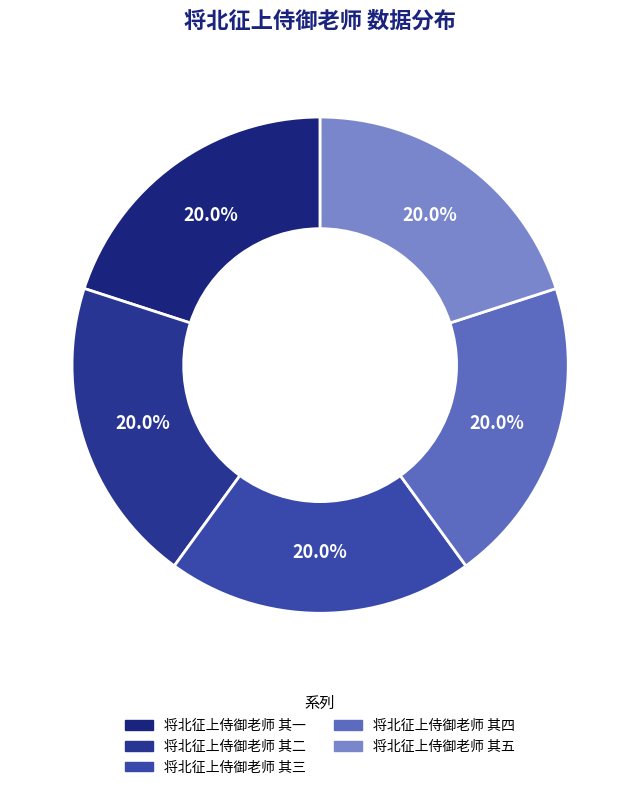

How many slices are in this pie chart?

5